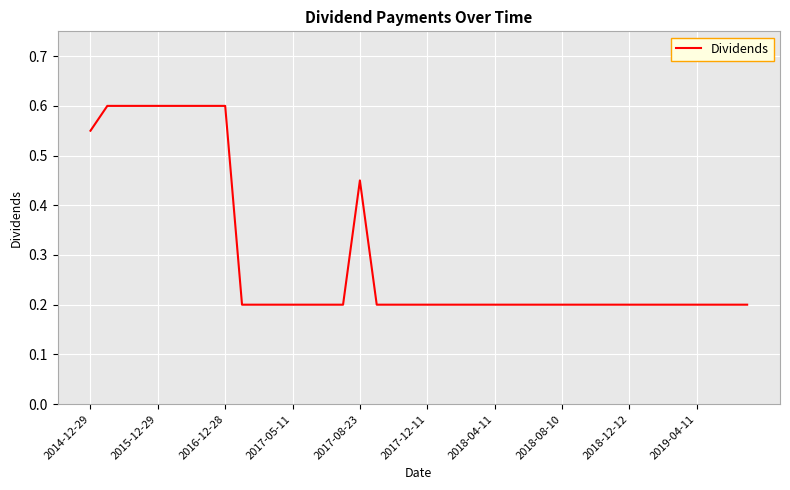

What is the difference between the maximum and minimum values?

0.4